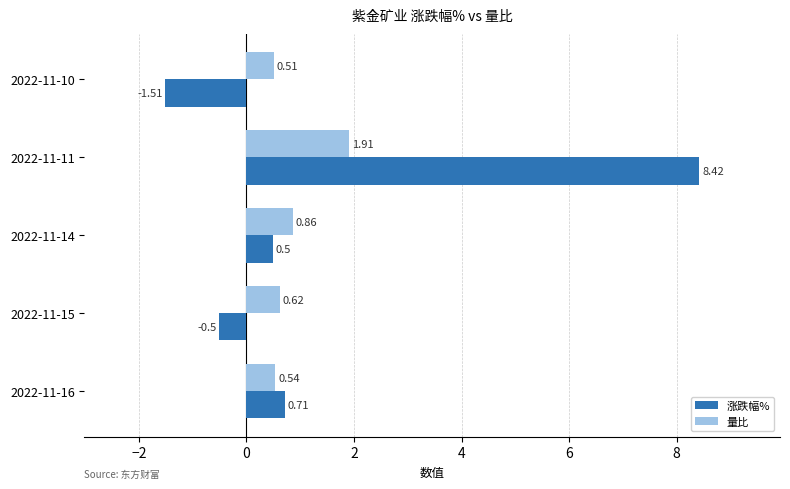

At how many categories does at least one series exceed 0?

5